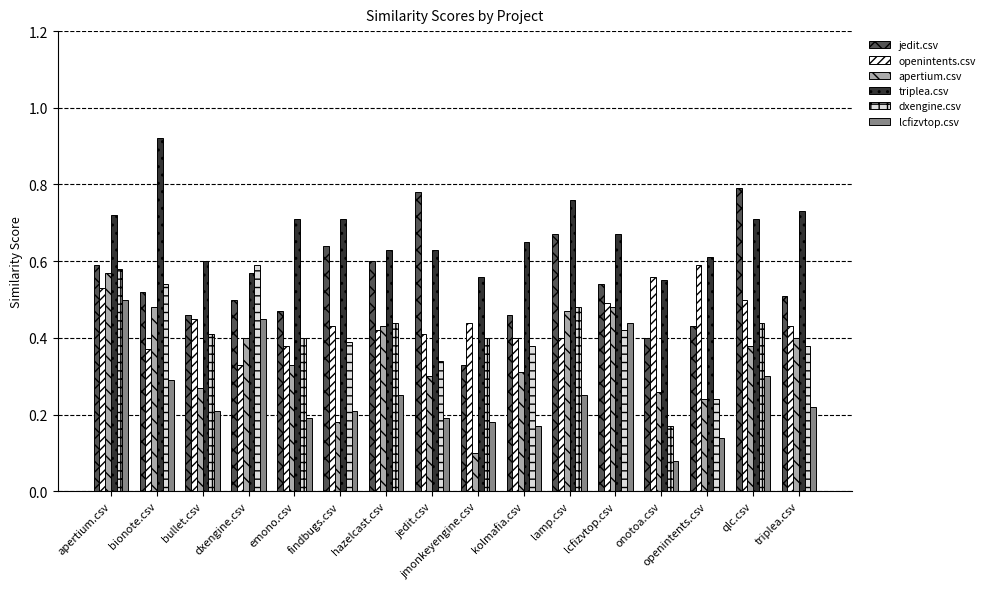

Is the value of dxengine.csv at dxengine.csv greater than the value of openintents.csv at jmonkeyengine.csv?

Yes